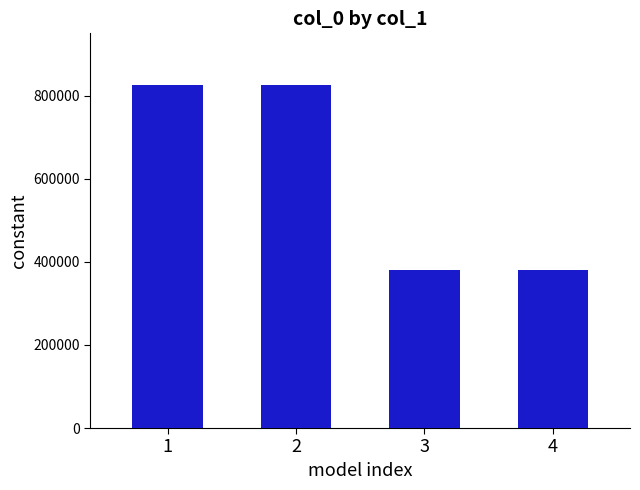

Is it true that the value at 4 is 134784?

False